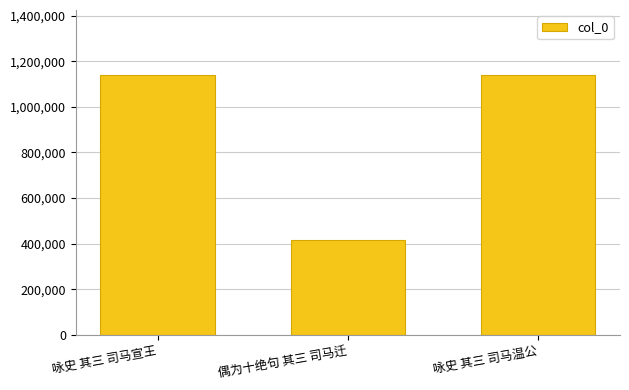

Is it true that the value at 咏史 其三 司马宣王 is 1139937?

True